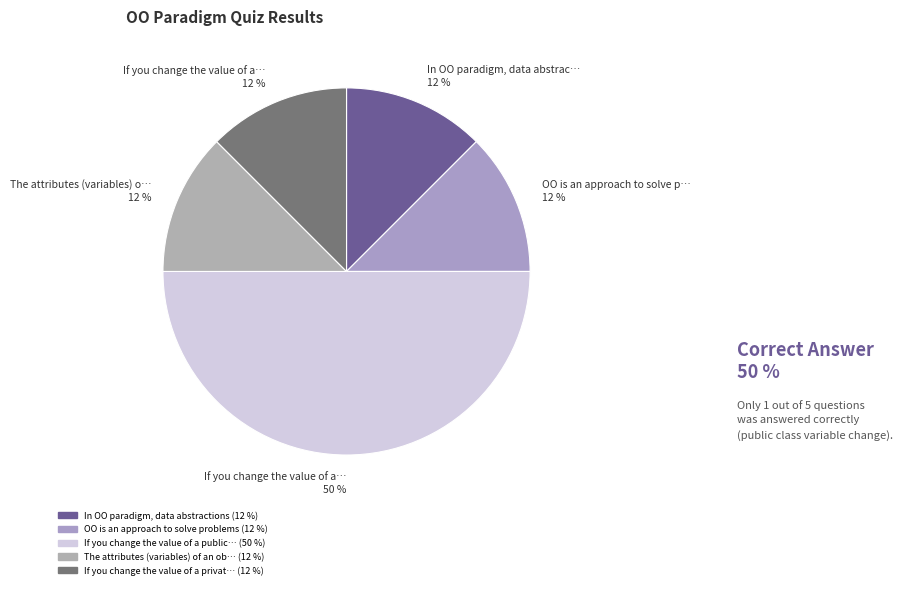

How many slices are in this pie chart?

5